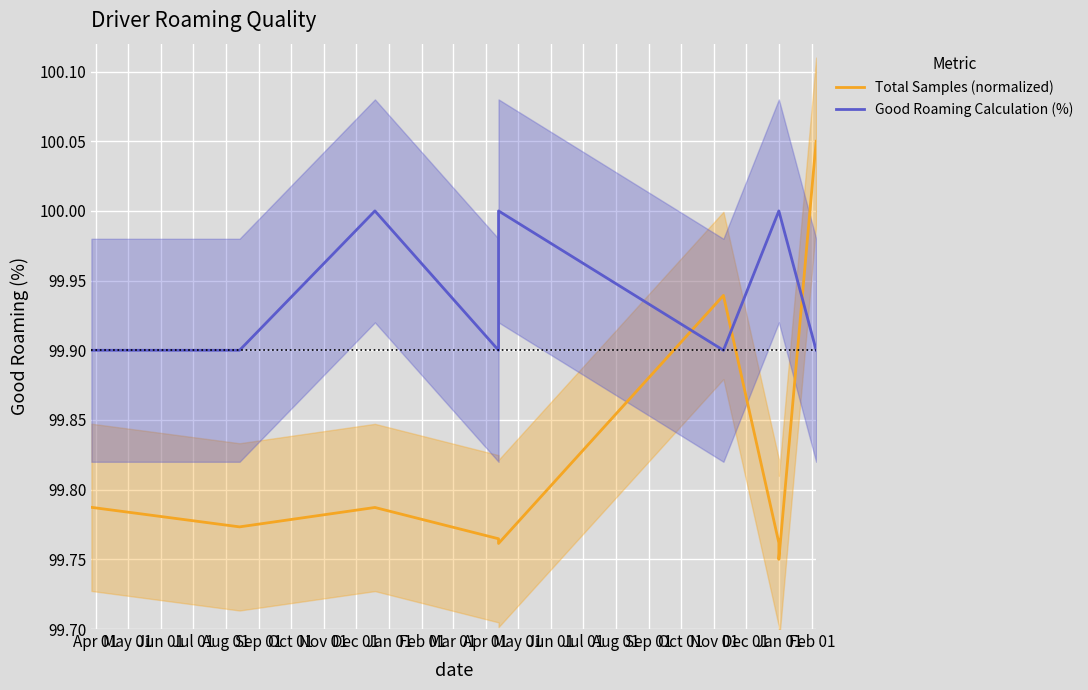

The value of Total Samples (normalized) at Jan 01 is 170.1. True or false?

False